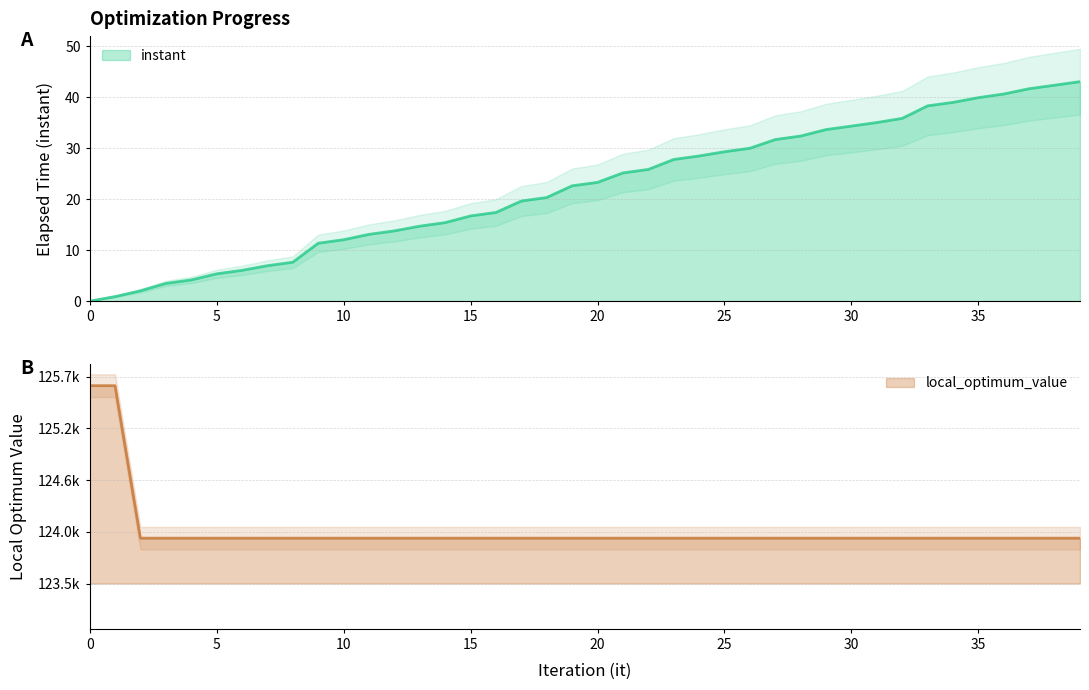

What is the sum of the instant values at 30 and 16?

51.7